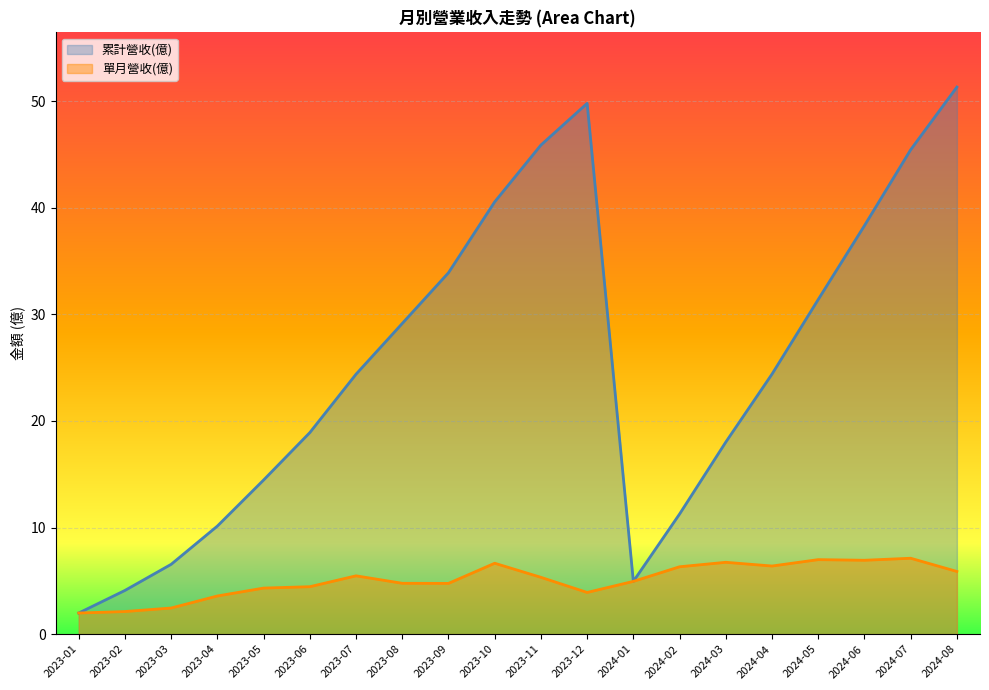

True or false: 累計營收(億) and 單月營收(億) intersect in this chart.

False